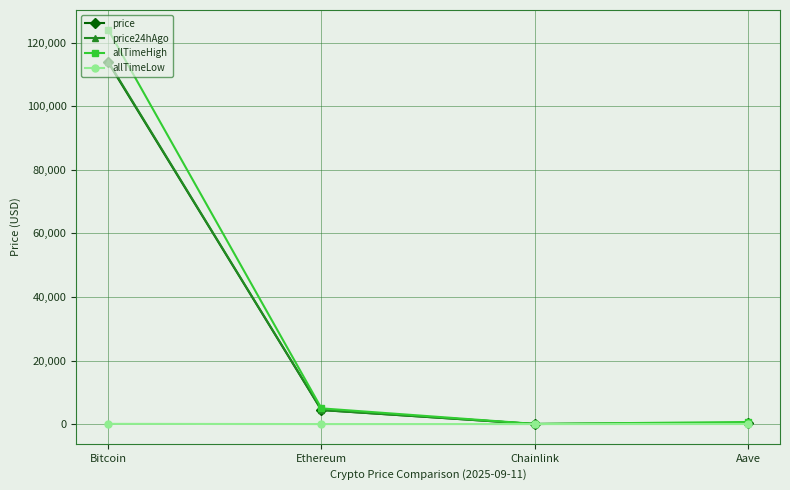

What is the label of the 3rd point from the left?

Chainlink